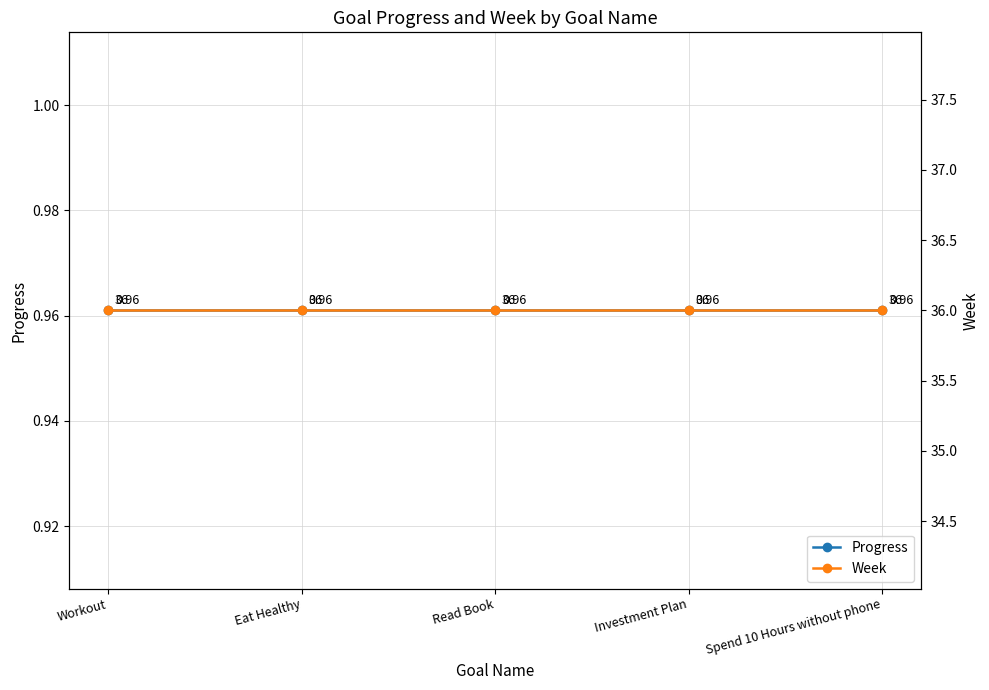

At Spend 10 Hours without phone, list the series in order from smallest to largest.

Progress, Week